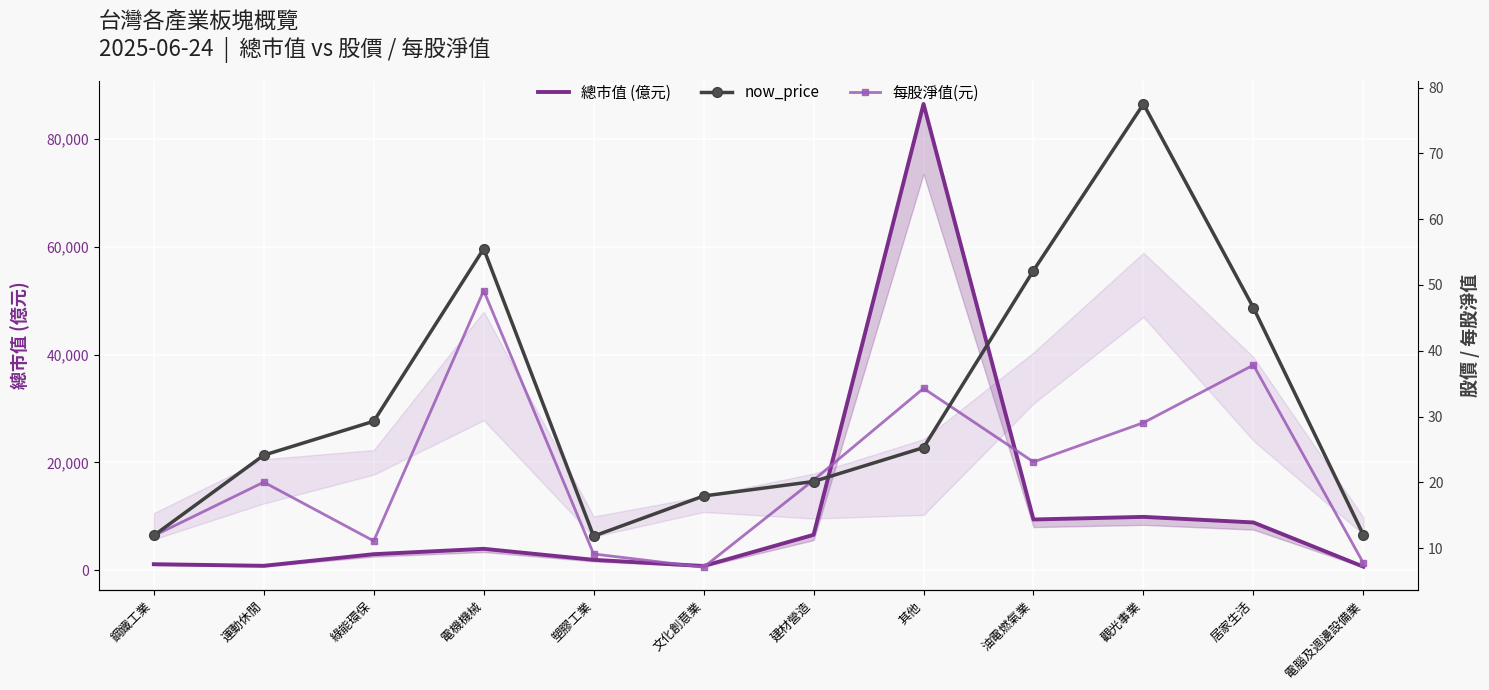

Is the value of 每股淨值(元) at 其他 greater than the value of now_price at 文化創意業?

Yes